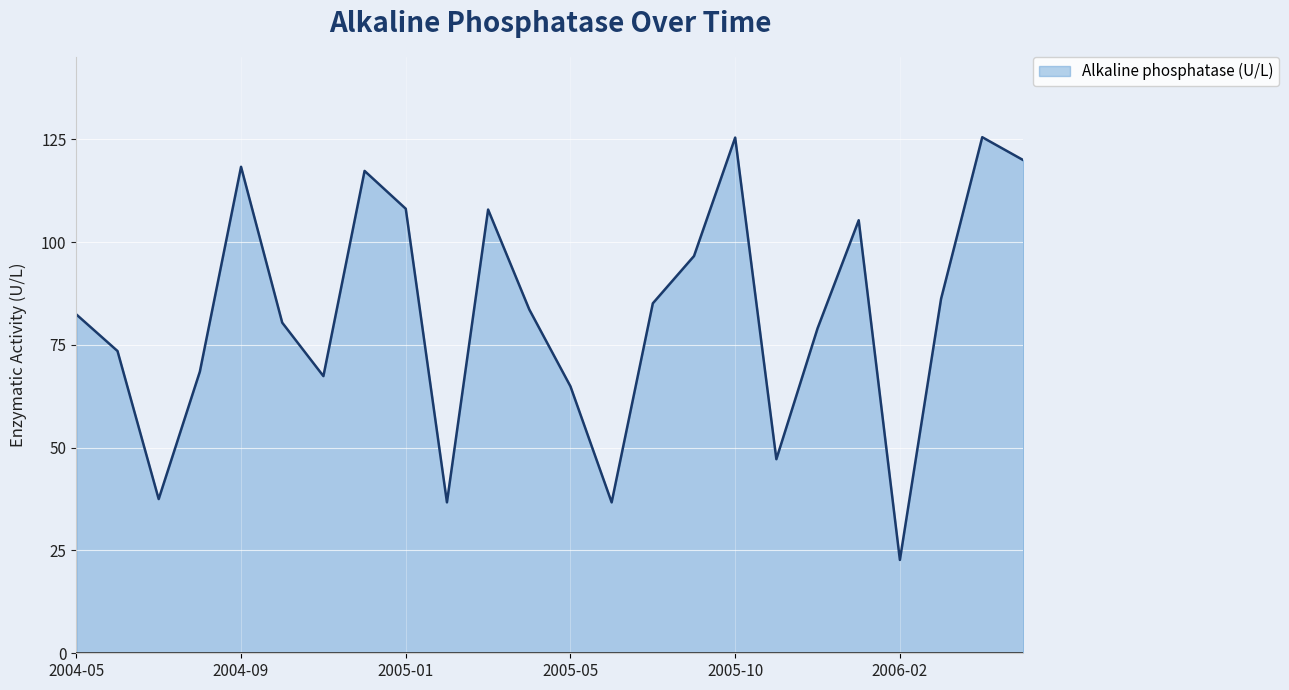

What is the difference between the maximum and minimum values?

102.8